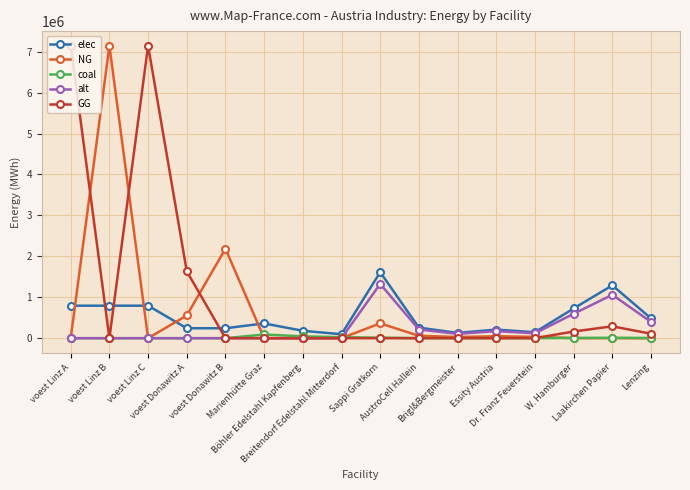

How many values in the alt series are below 106031?

8